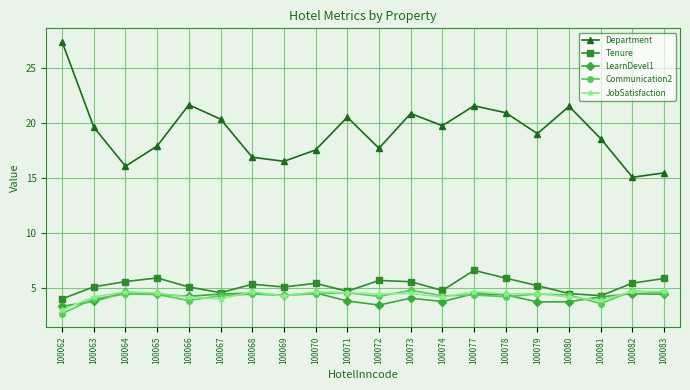

Does the chart have visible grid lines?

Yes